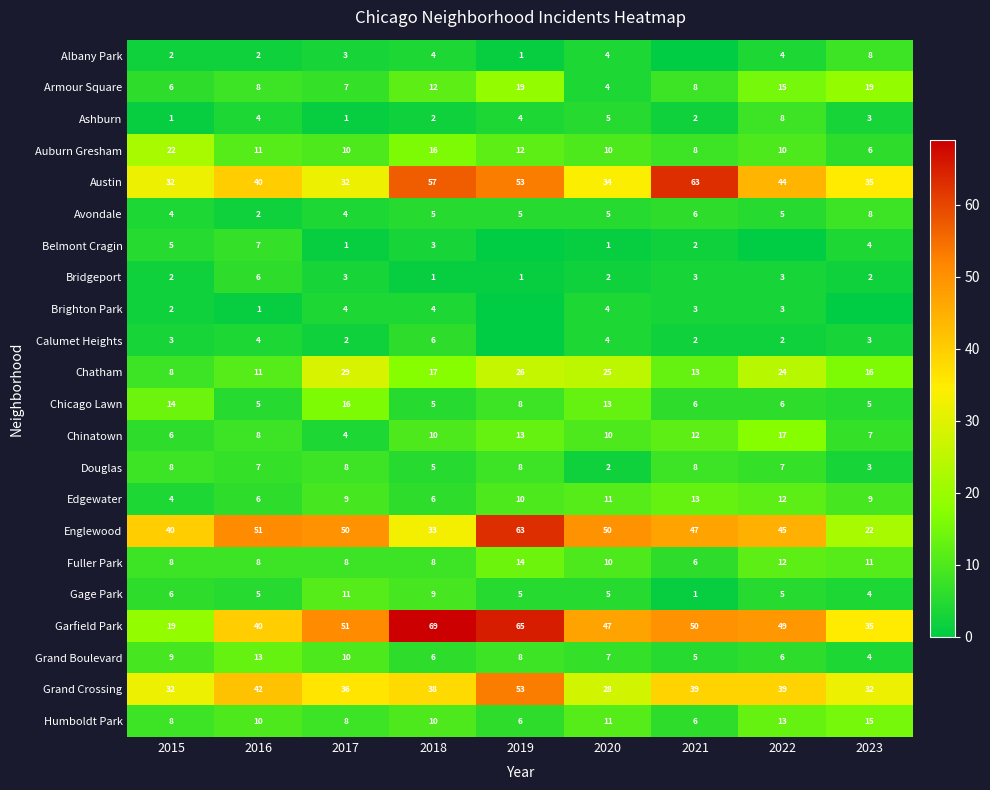

What is the maximum value for Chatham?

29